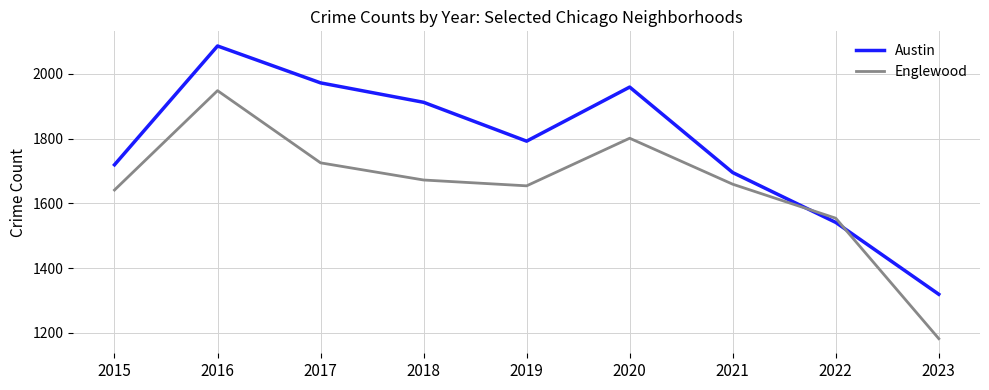

At which label is Austin closest to 1702?

2021